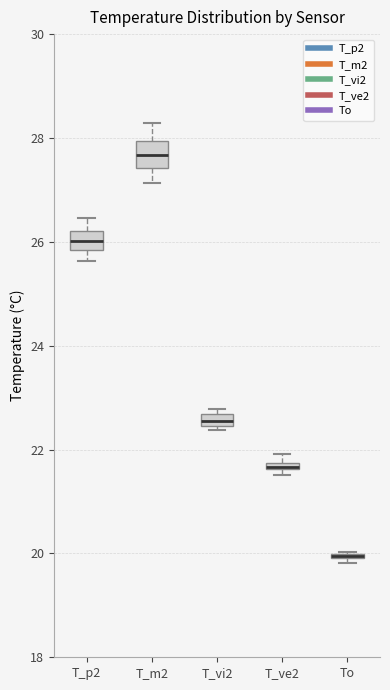

Where is the upper edge of the box for T_vi2 on the y-axis? The values are not printed on the chart, so give them approximately, as read against the axis.

22.6